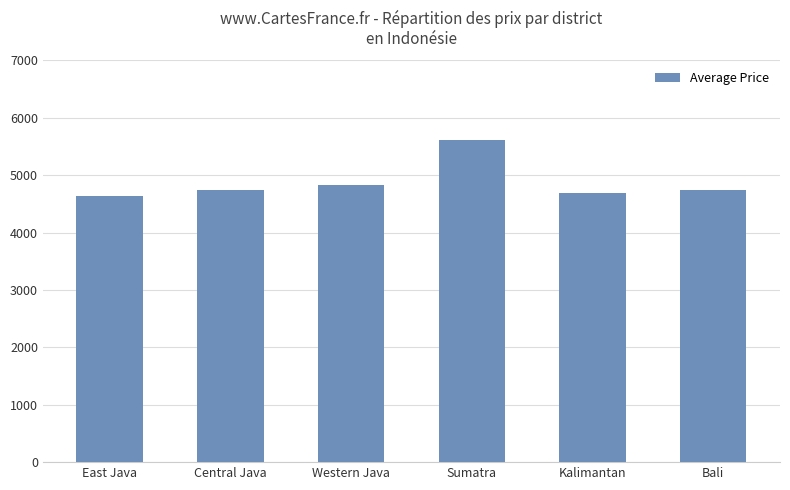

At which category does the chart reach its peak across all series?

Sumatra